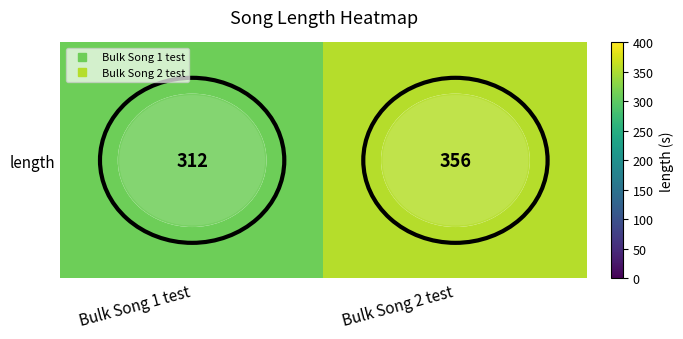

What is the ratio of the value at Bulk Song 2 test to the value at Bulk Song 1 test?

1.1